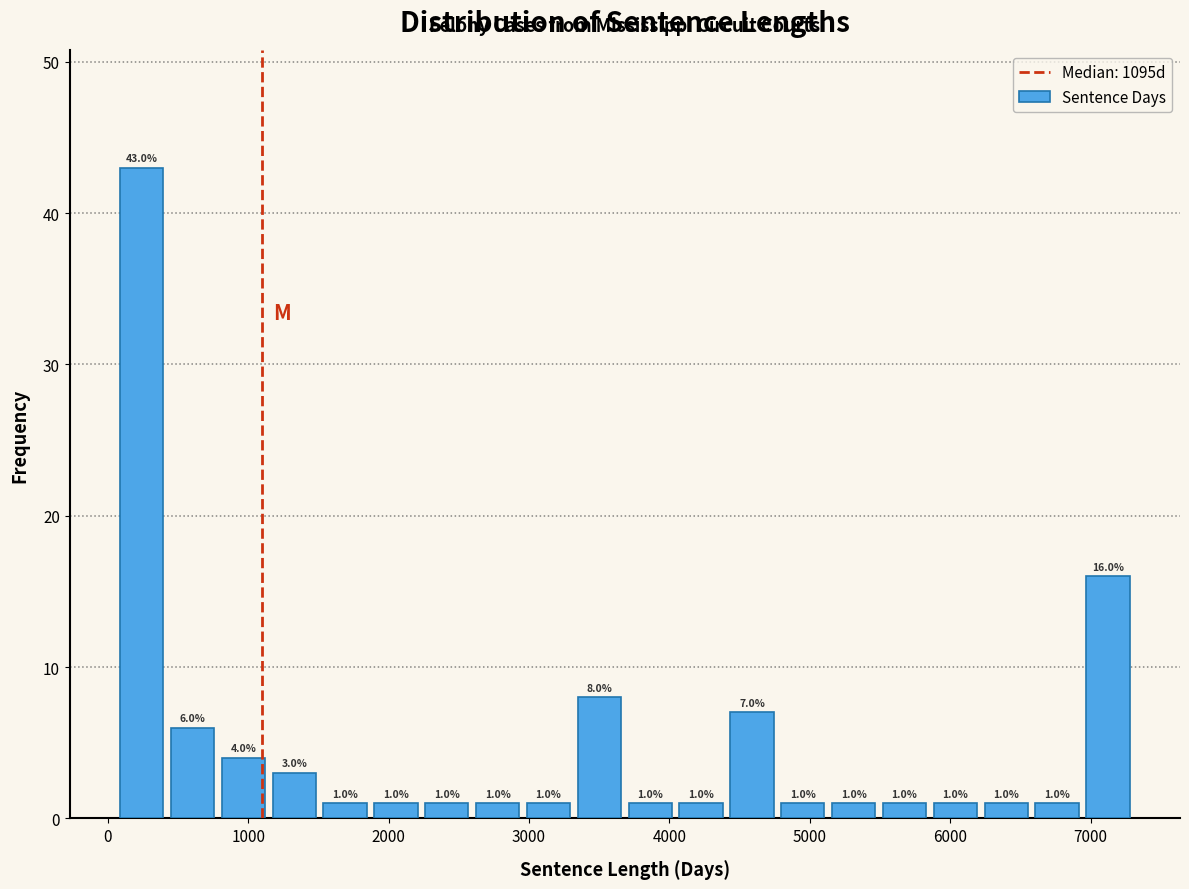

Read against the x-axis, roughly where is the centre of the tallest bar?

200